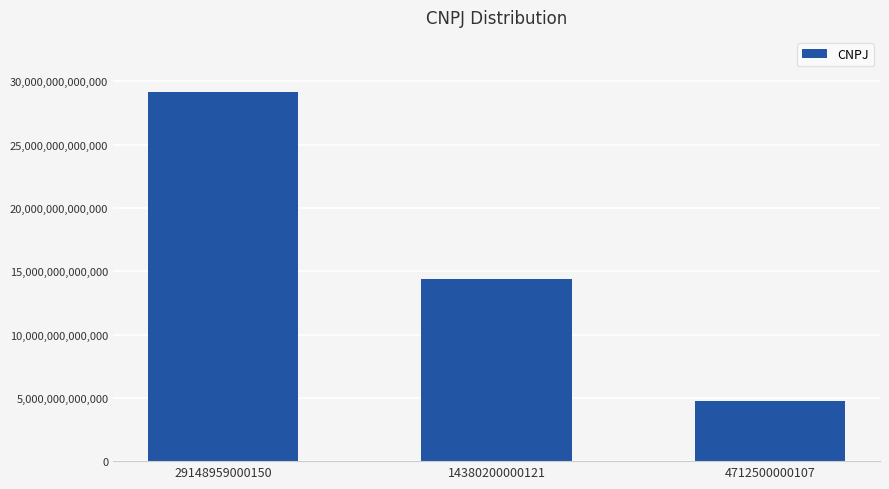

Read the value at 4712500000107, to the nearest 10.

4712500000110